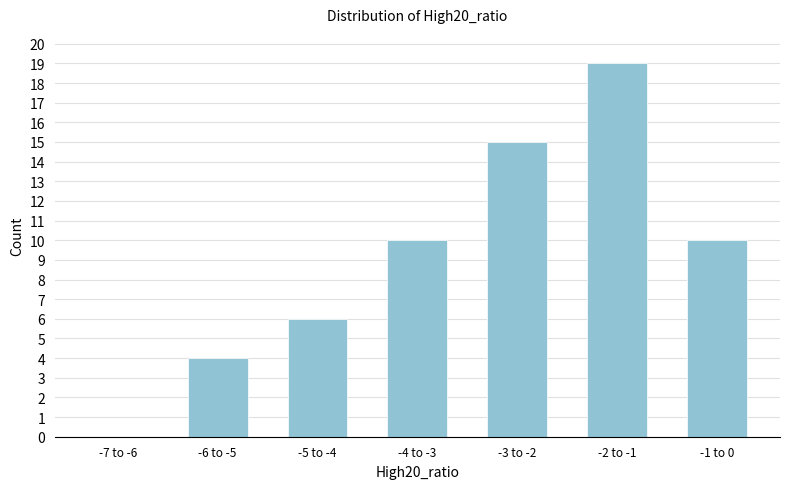

Reading left to right, extract all data points from this chart.

-7 to -6=0	-6 to -5=4	-5 to -4=6	-4 to -3=10	-3 to -2=15	-2 to -1=19	-1 to 0=10